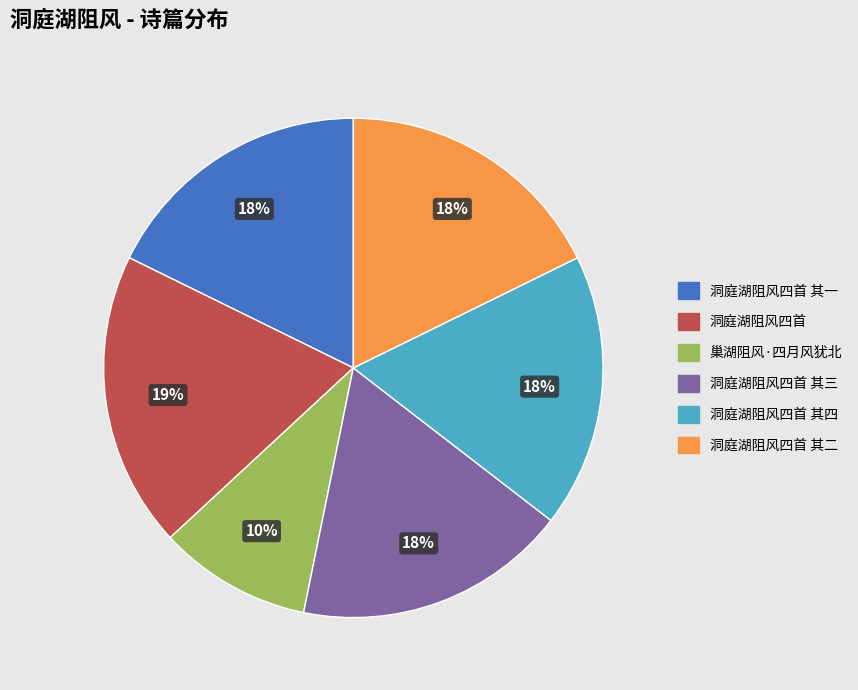

The 洞庭湖阻风四首 其三 slice represents 18% of the pie. True or false?

True